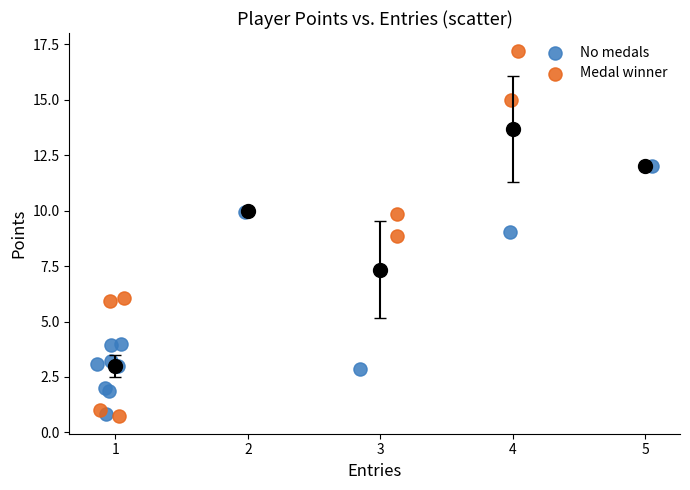

What are all the series names shown in the legend?

No medals, Medal winner